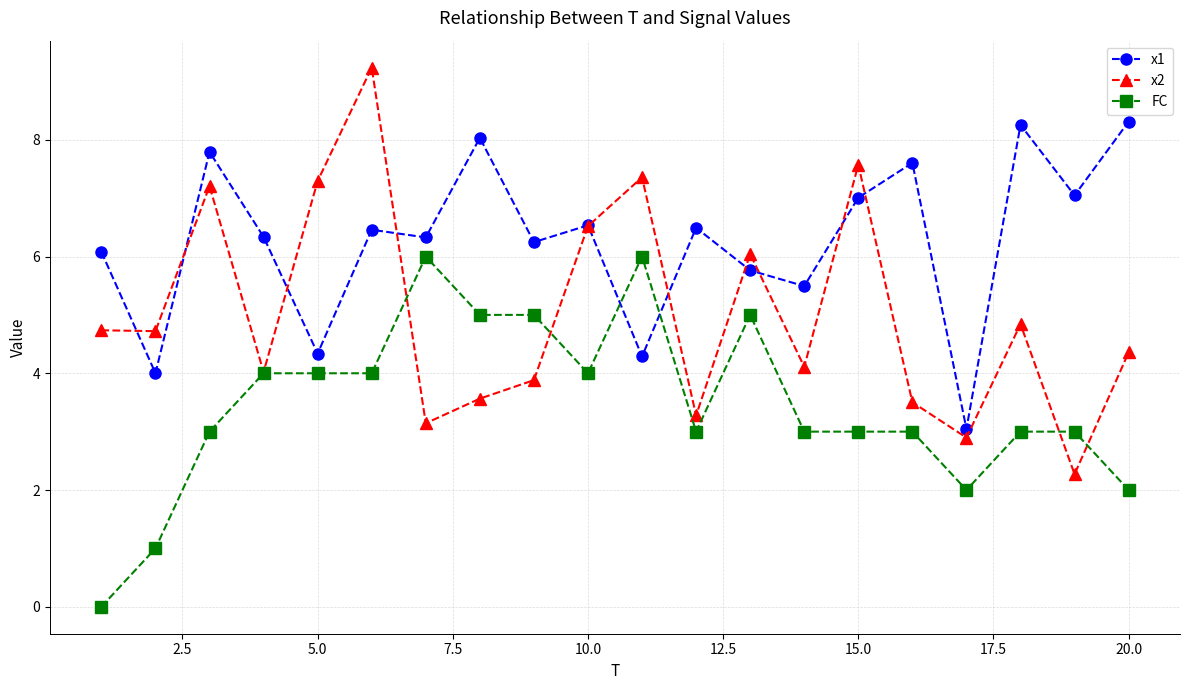

True or false: x2 has more than 2 points higher than both neighbors.

True